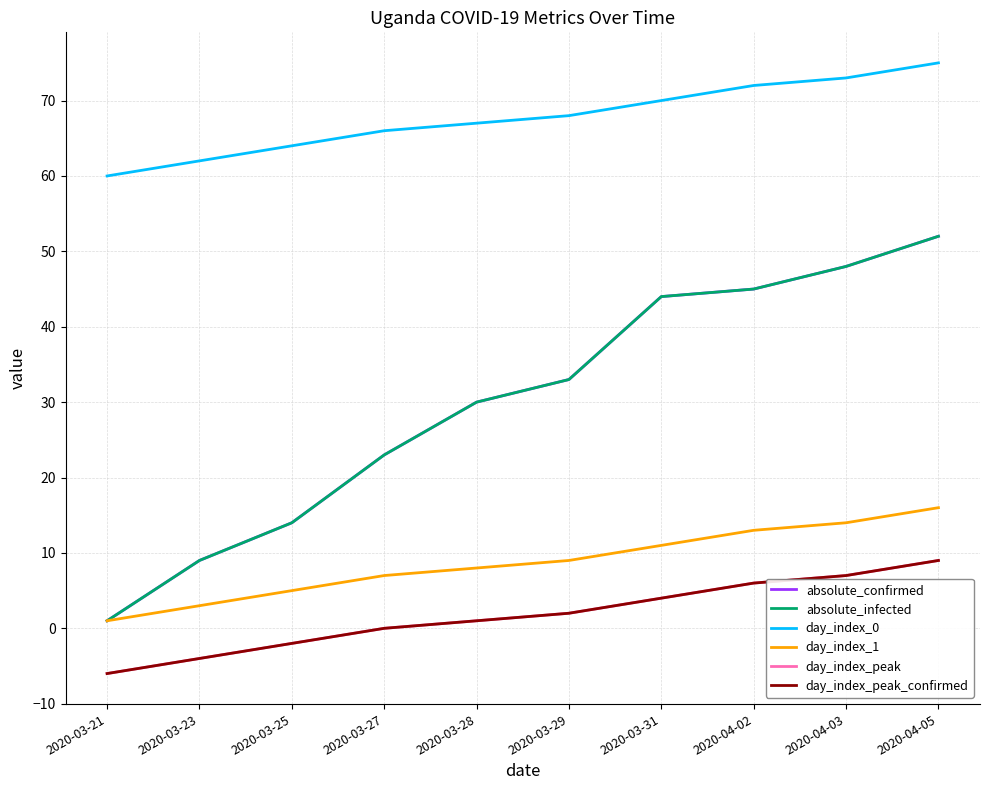

Does the chart have visible grid lines?

Yes